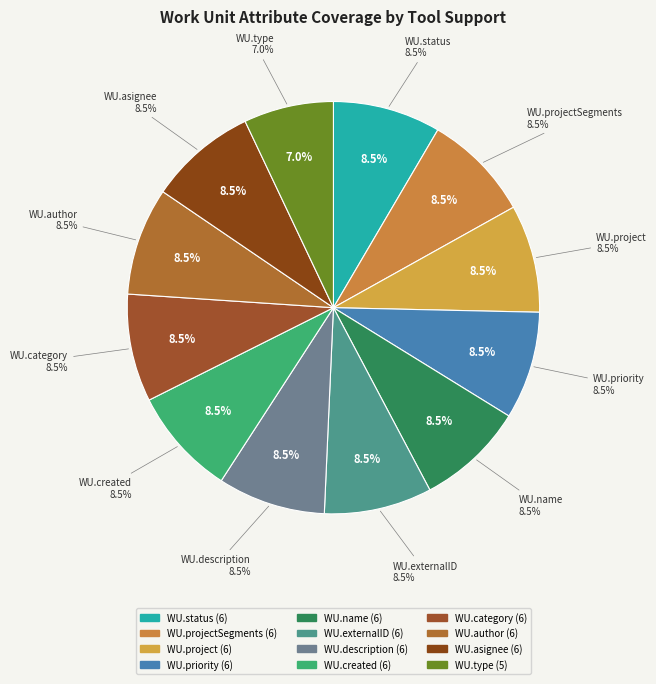

Do WorkUnit.asignee and WorkUnit.relations together represent more than half of the pie?

No